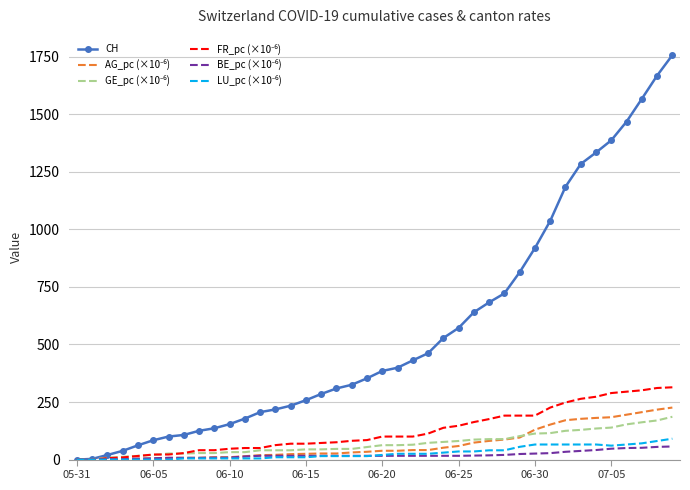

Which series has the largest total across all categories?

CH